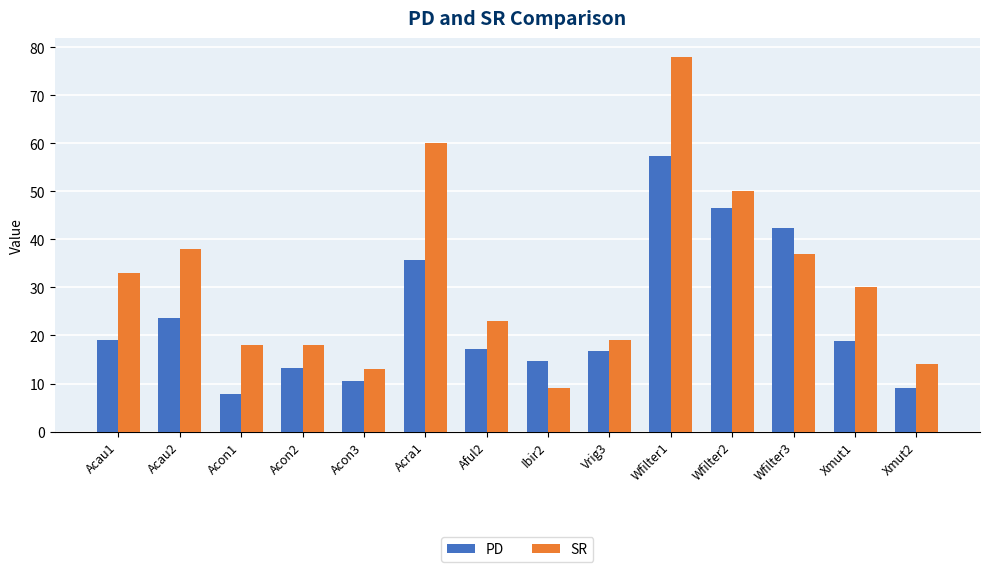

What is the lowest value of the SR series?

9.0